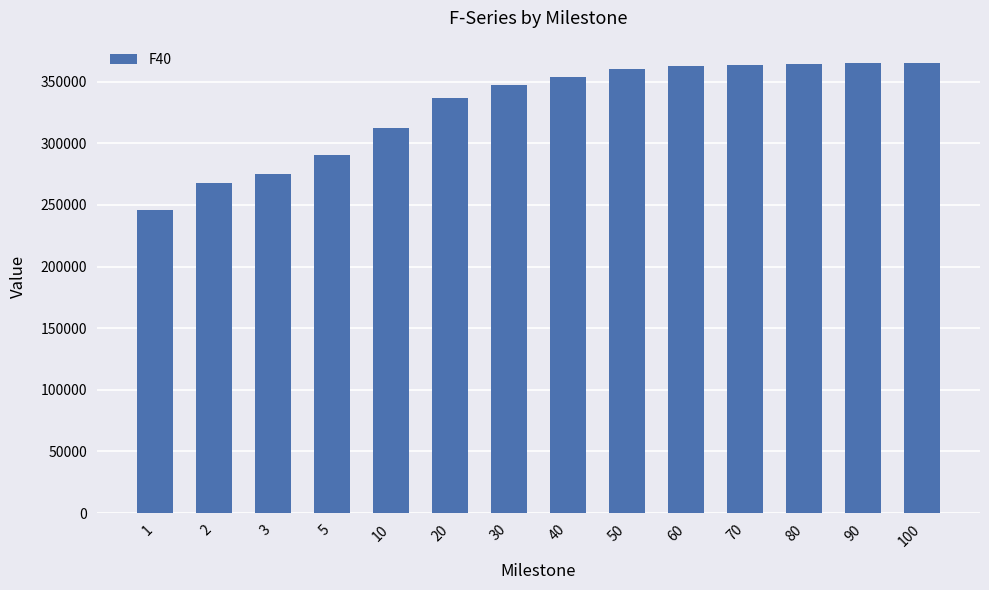

What is the value of the 1st bar from the left?

245626